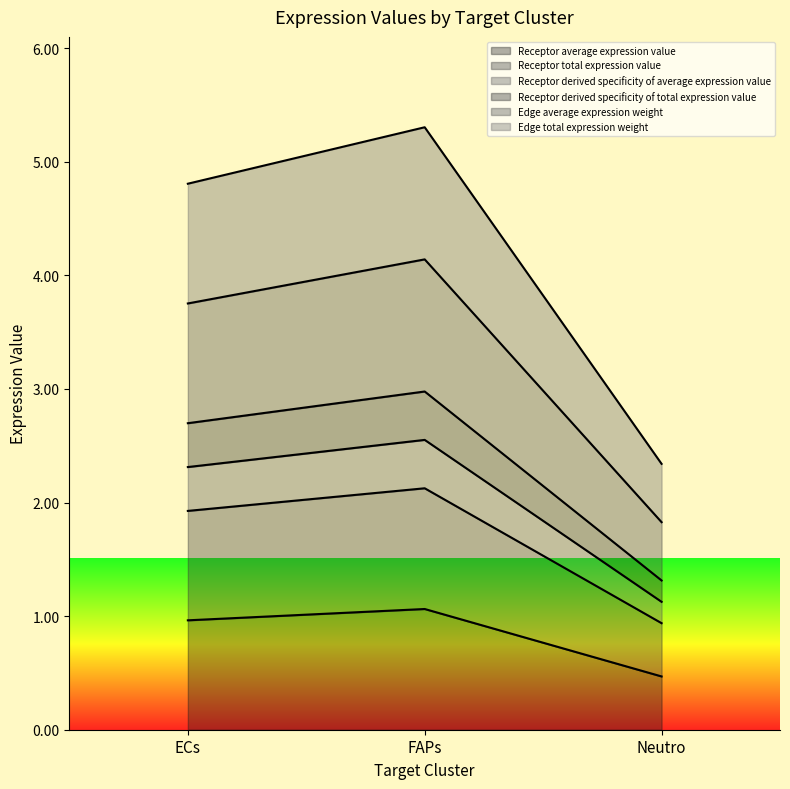

Reading left to right, list all the values displayed in this chart.

Receptor average expression value: 3.8	4.1	1.8
Receptor total expression value: 1.0	1.1	0.5
Receptor derived specificity of average expression value: 2.3	2.6	1.1
Receptor derived specificity of total expression value: 4.8	5.3	2.3
Edge average expression weight: 2.7	3.0	1.3
Edge total expression weight: 1.9	2.1	0.9